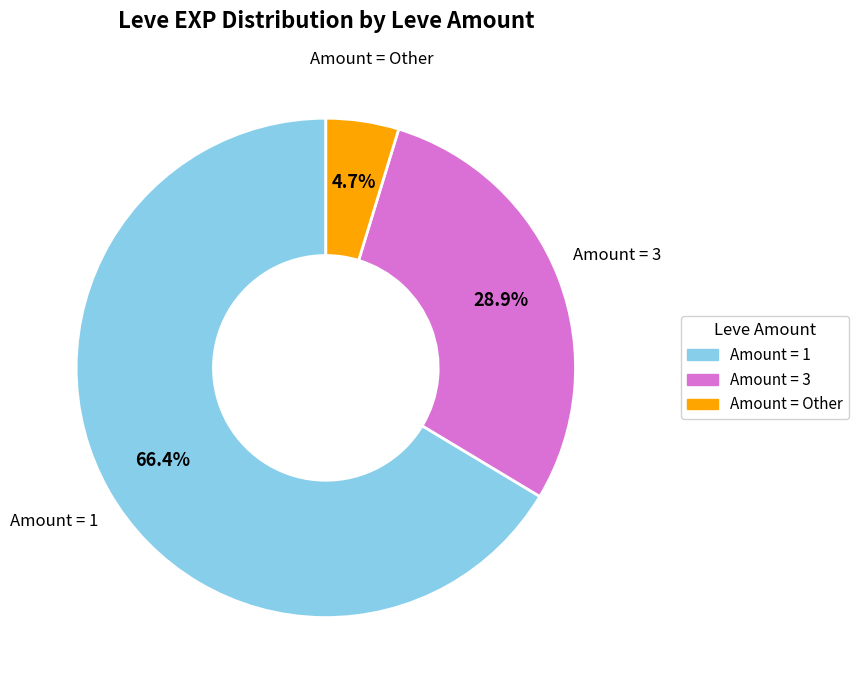

Does any single category account for the majority?

Yes